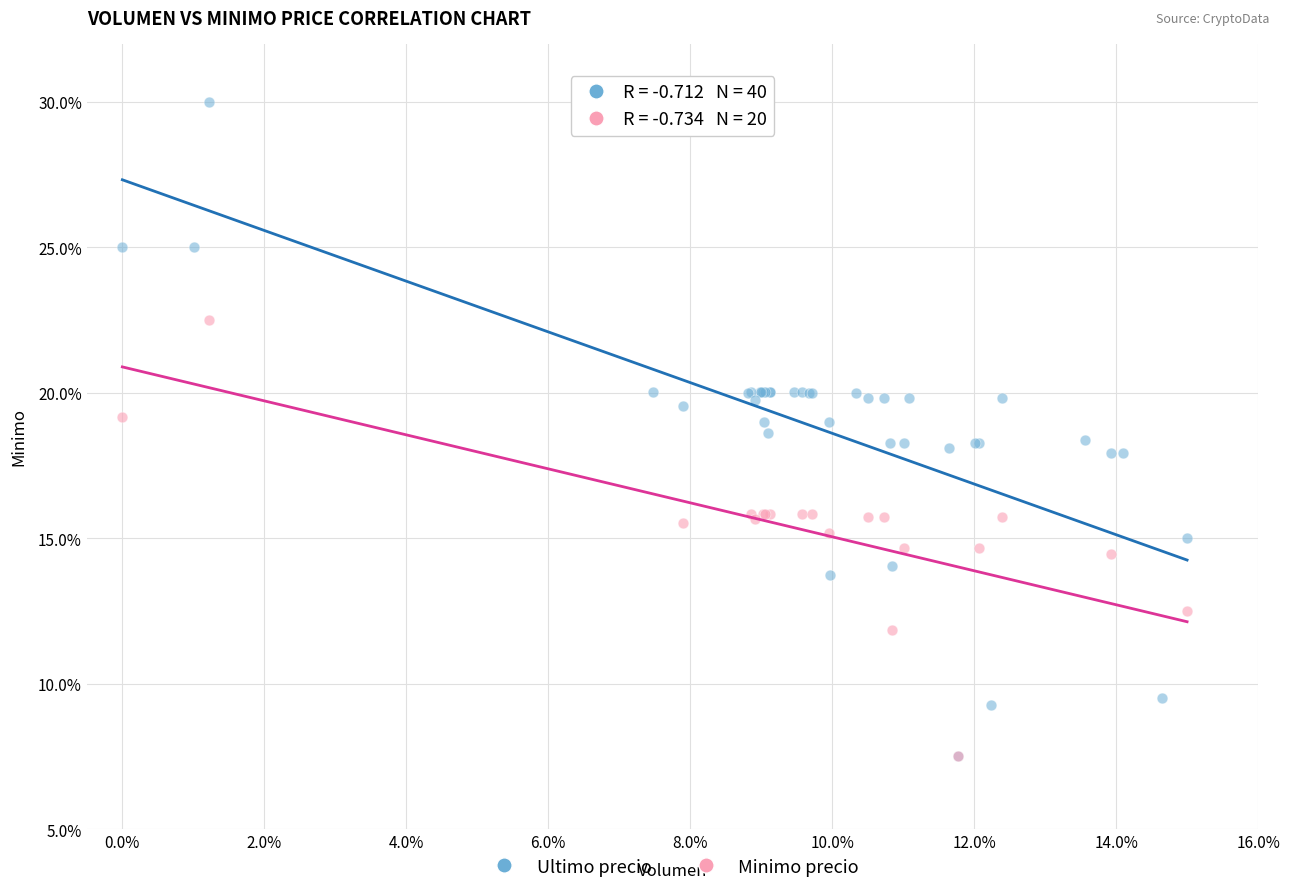

Which series contains the highest Y value?

Ultimo precio